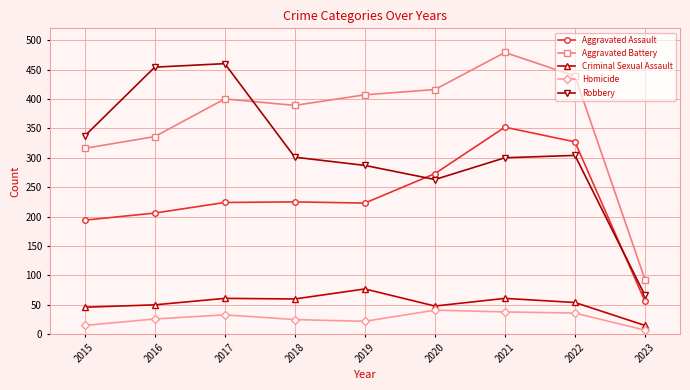

At which category is the sum across all series the highest?

2021